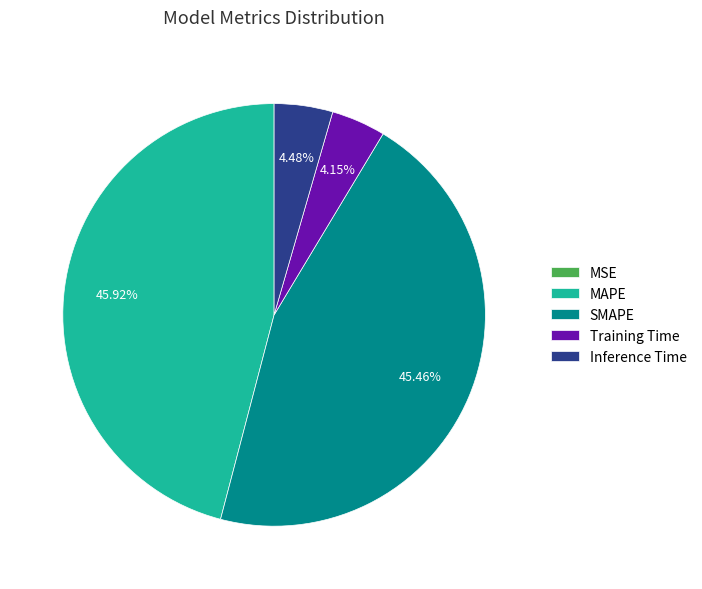

What percentage is NOT represented by MAPE?

54.1%